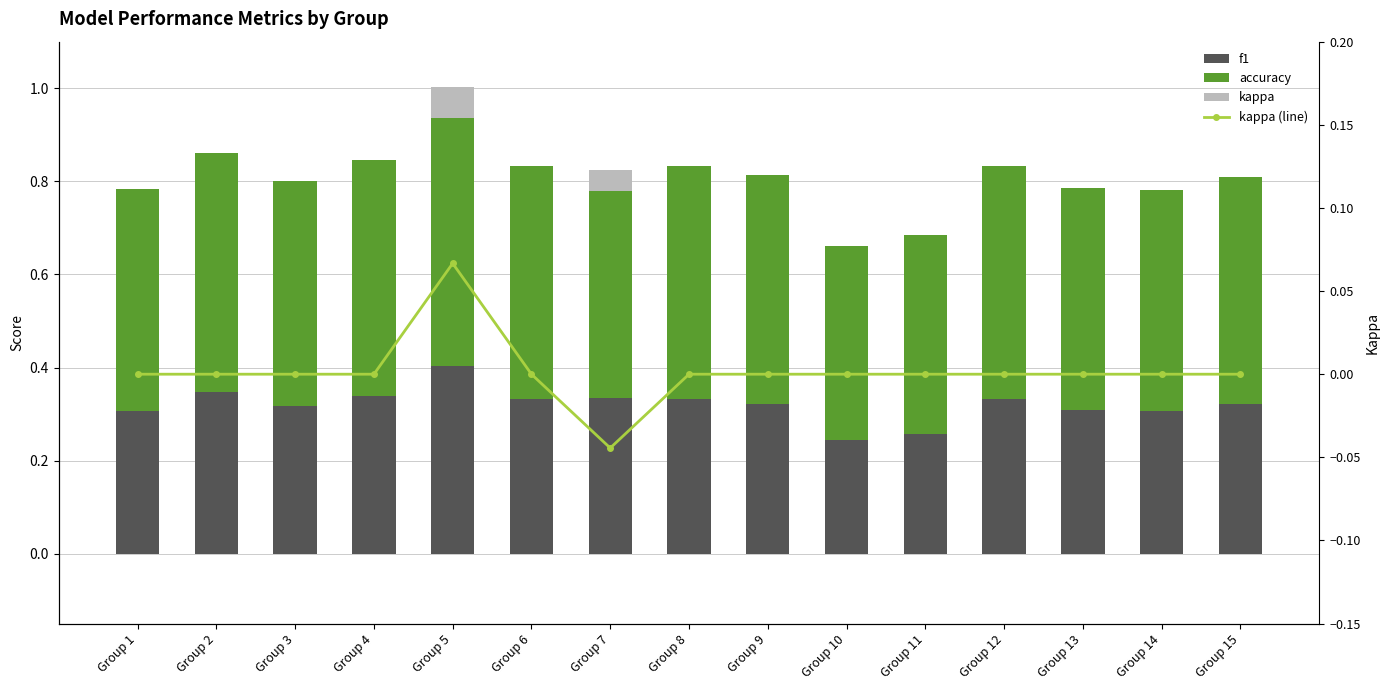

The value of kappa (line) at Group 8 is 0.0. True or false?

True